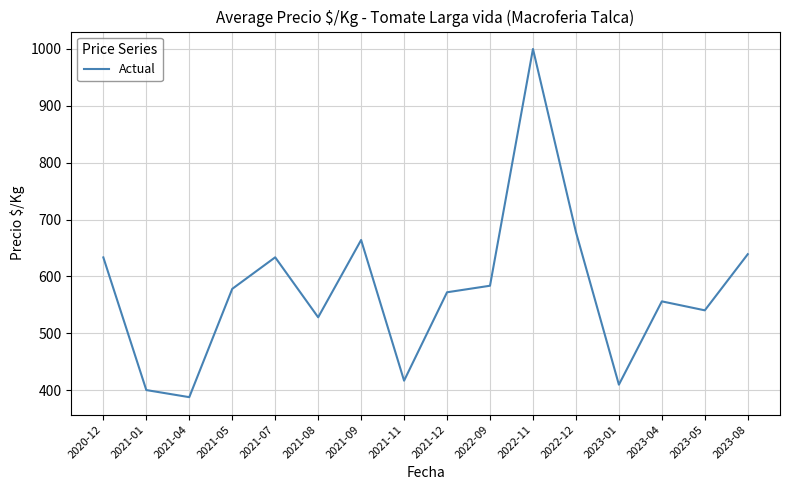

What is the difference between the values at 2020-12 and 2021-12?

61.3